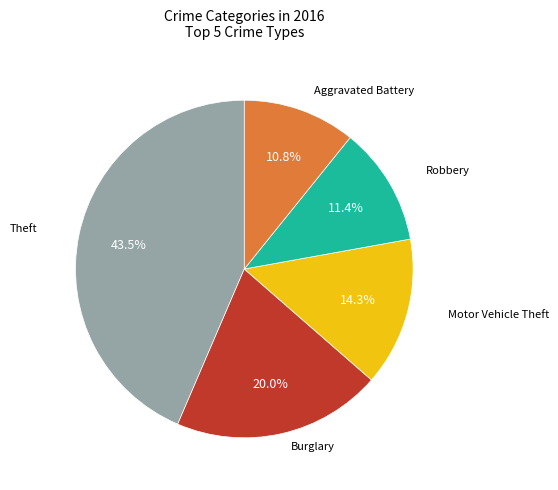

Does any single category account for the majority?

No